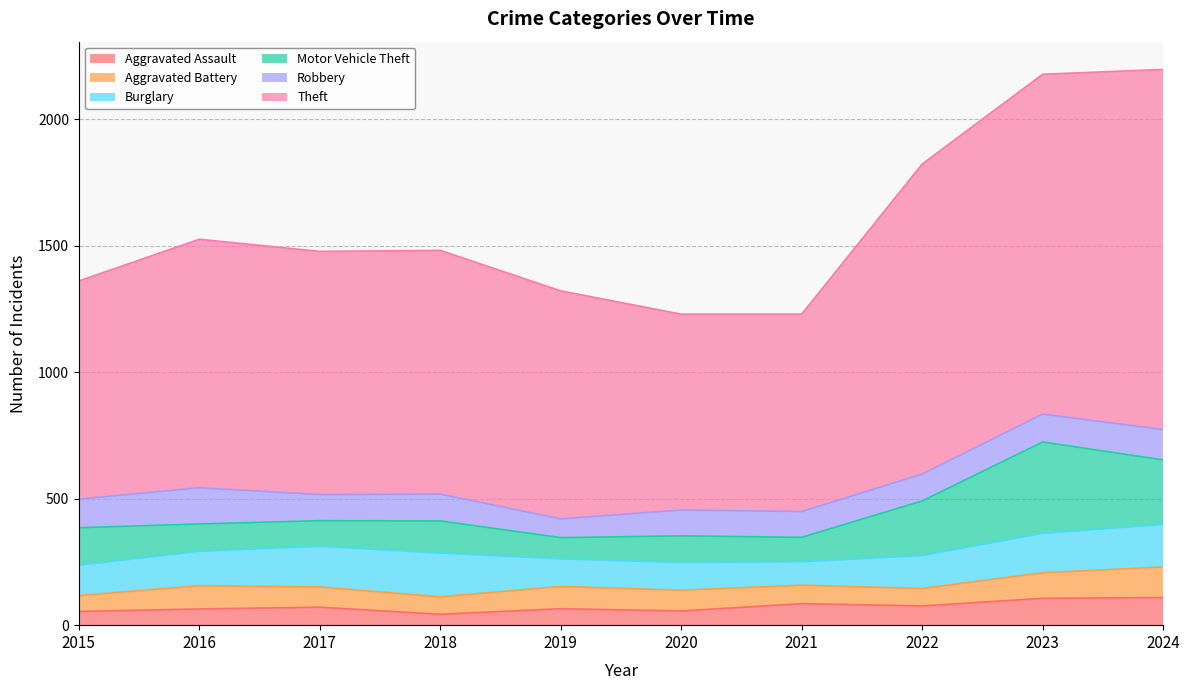

Which series has the widest spread of values?

Theft